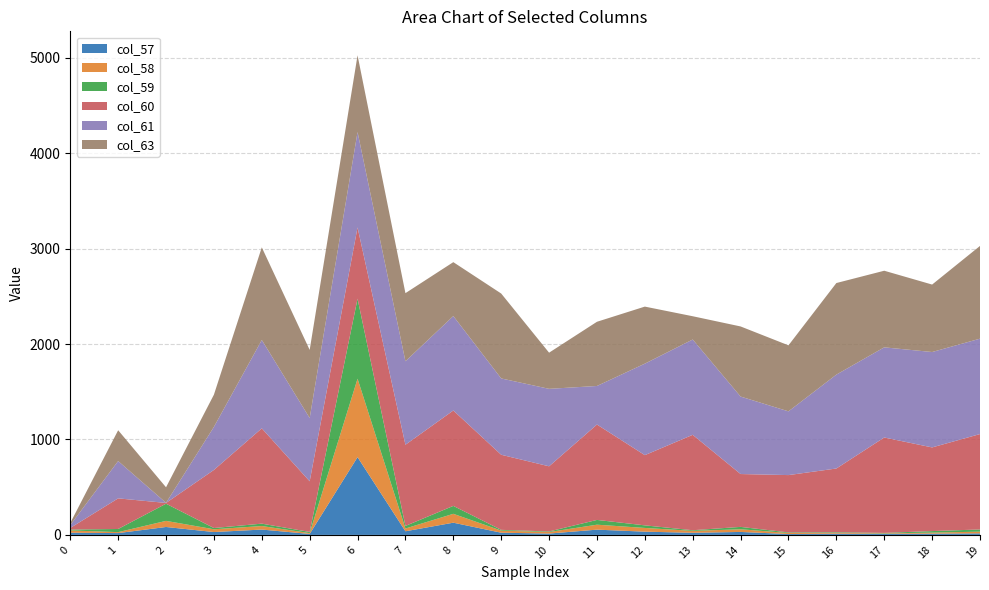

Reading left to right, transcribe all the data shown in this chart.

col_57: 0=23	1=19	2=83	3=30	4=56	5=10	6=815	7=38	8=128	9=23	10=14	11=55	12=34	13=22	14=31	15=9	16=13	17=11	18=13	19=16
col_58: 0=24	1=10	2=64	3=29	4=37	5=9	6=822	7=29	8=93	9=22	10=16	11=52	12=39	13=20	14=28	15=11	16=9	17=5	18=11	19=18
col_59: 0=9	1=33	2=180	3=13	4=25	5=12	6=839	7=27	8=83	9=8	10=6	11=50	12=27	13=7	14=25	15=6	16=6	17=5	18=16	19=23
col_60: 0=17	1=321	2=8	3=609	4=999	5=531	6=747	7=851	8=1000	9=787	10=683	11=1000	12=736	13=1000	14=554	15=601	16=668	17=1000	18=877	19=1000
col_61: 0=30	1=391	2=1	3=451	4=926	5=663	6=1000	7=875	8=990	9=800	10=812	11=404	12=959	13=999	14=812	15=668	16=984	17=945	18=1000	19=1000
col_63: 0=22	1=323	2=163	3=338	4=971	5=714	6=804	7=714	8=565	9=890	10=379	11=673	12=598	13=244	14=735	15=692	16=960	17=803	18=707	19=972